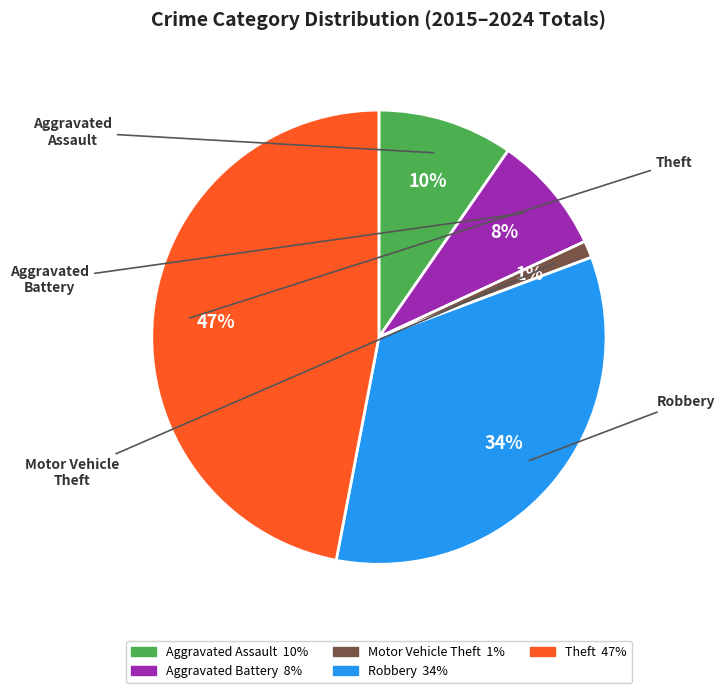

Does any single category account for the majority?

No